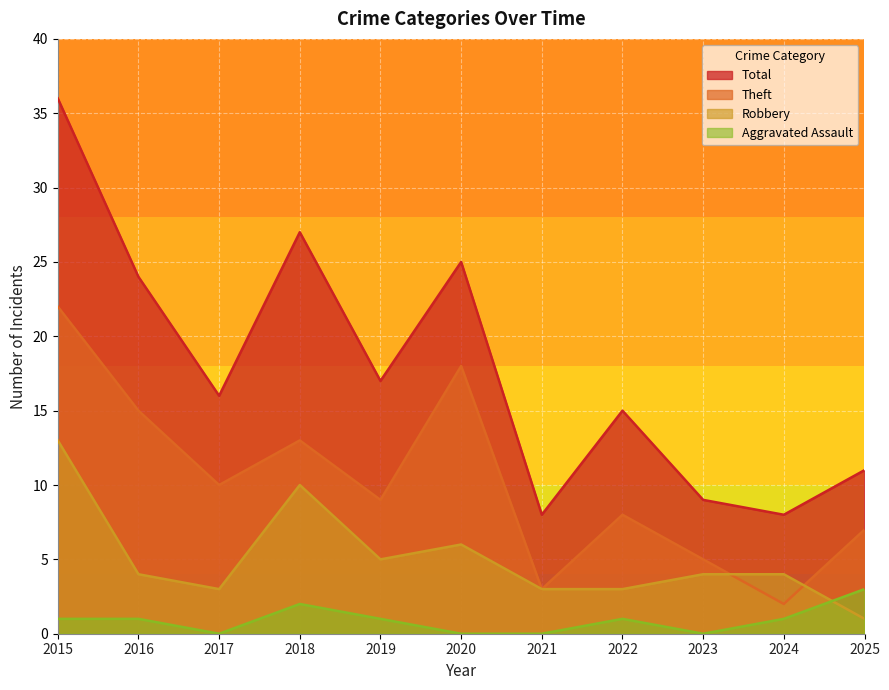

How many categories are shown in the chart?

11